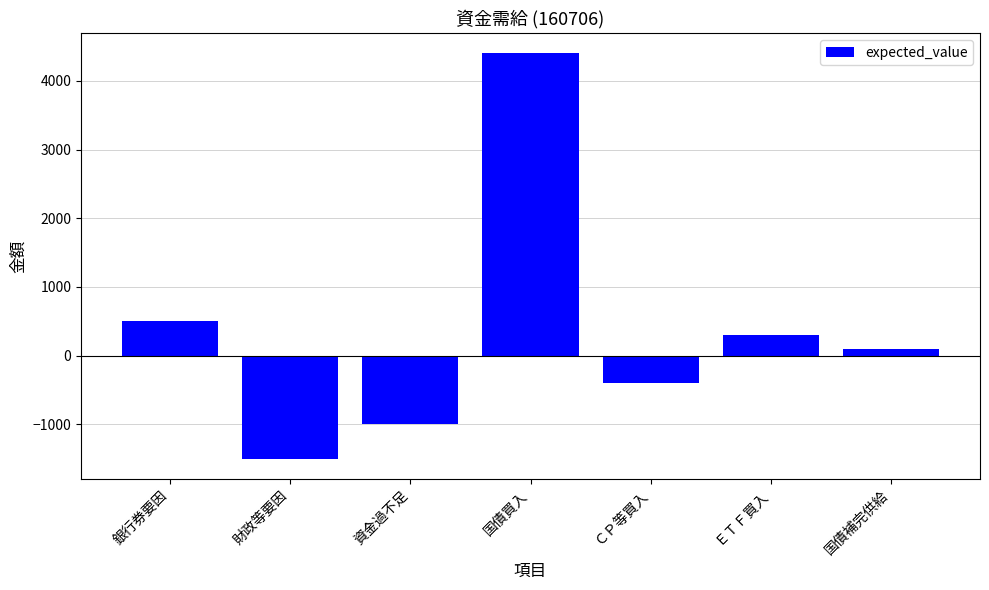

How many values are below 100?

3